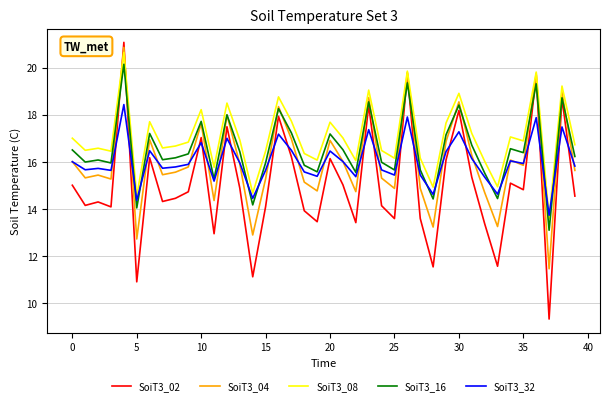

What is the maximum value shown in the chart?

21.1